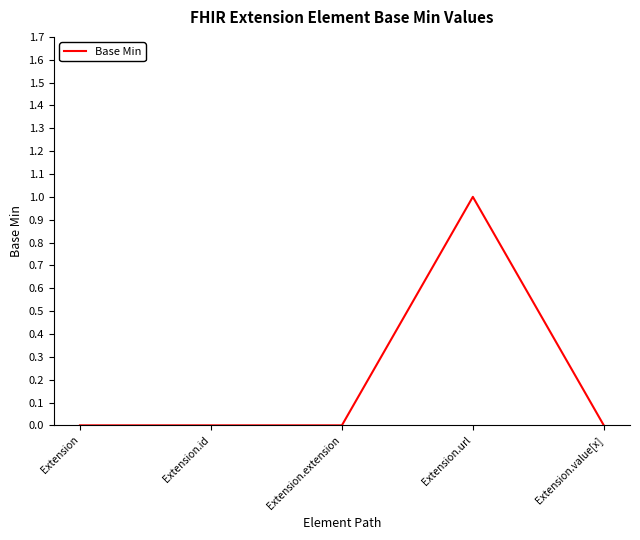

What position from the right is Extension.id?

4